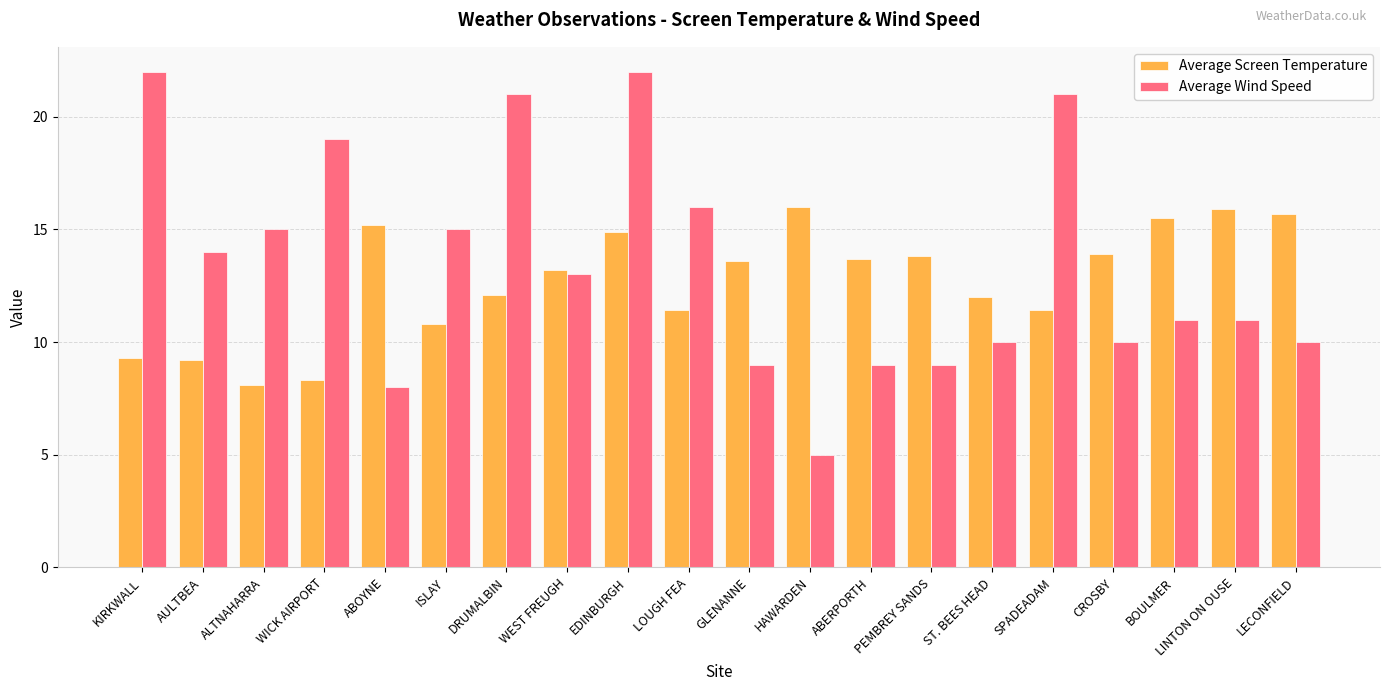

At which category is the sum across all series the highest?

EDINBURGH